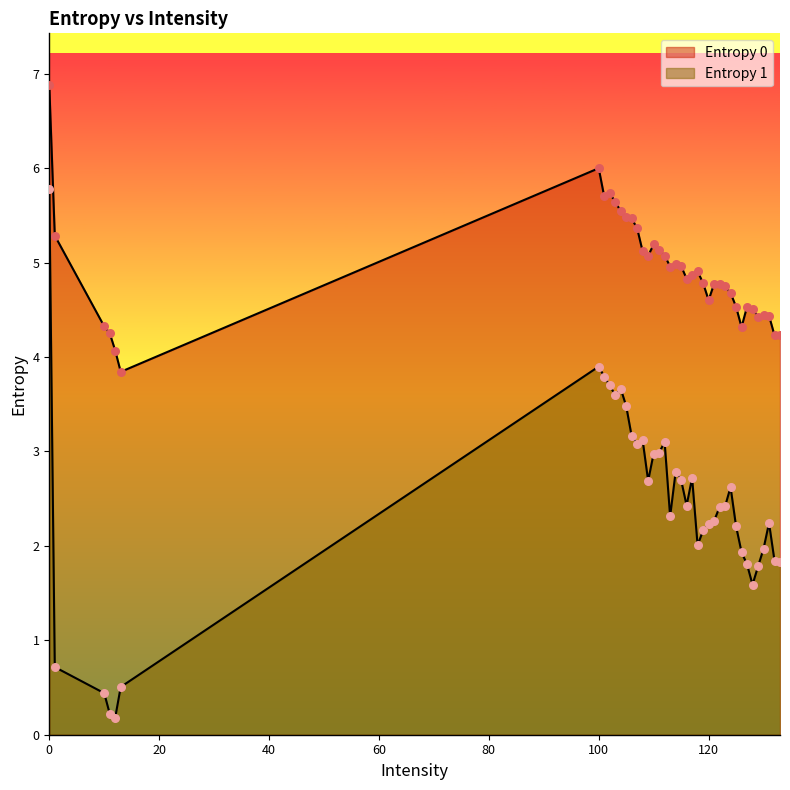

Which series reaches the minimum Y coordinate?

Entropy 1